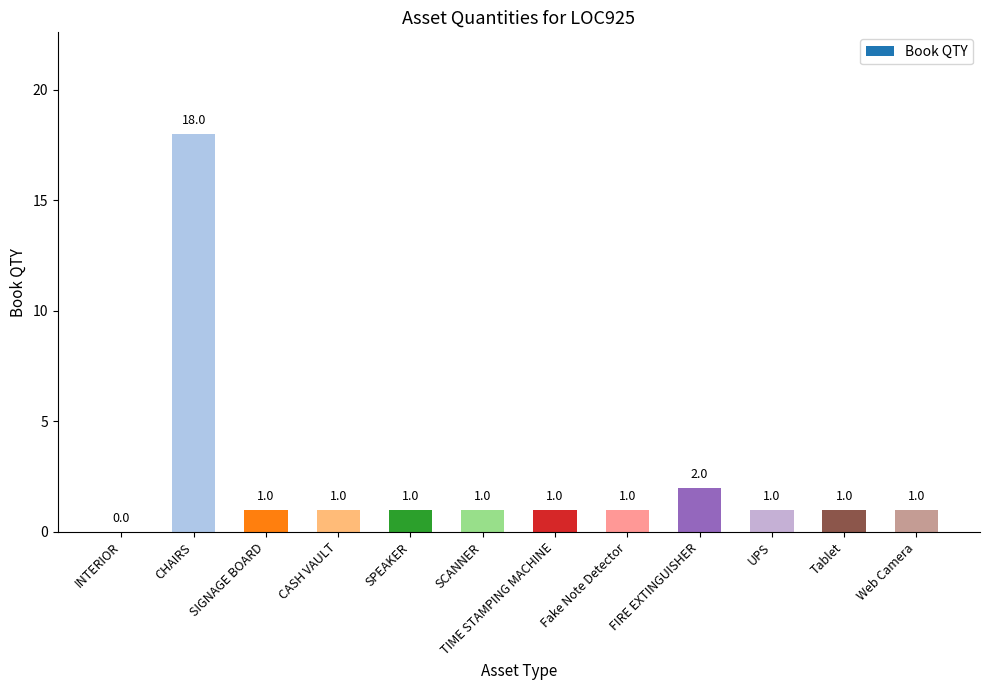

Reading right to left, transcribe all the data shown in this chart.

Web Camera=1	Tablet=1	UPS=1	FIRE EXTINGUISHER=2	Fake Note Detector=1	TIME STAMPING MACHINE=1	SCANNER=1	SPEAKER=1	CASH VAULT=1	SIGNAGE BOARD=1	CHAIRS=18	INTERIOR=0